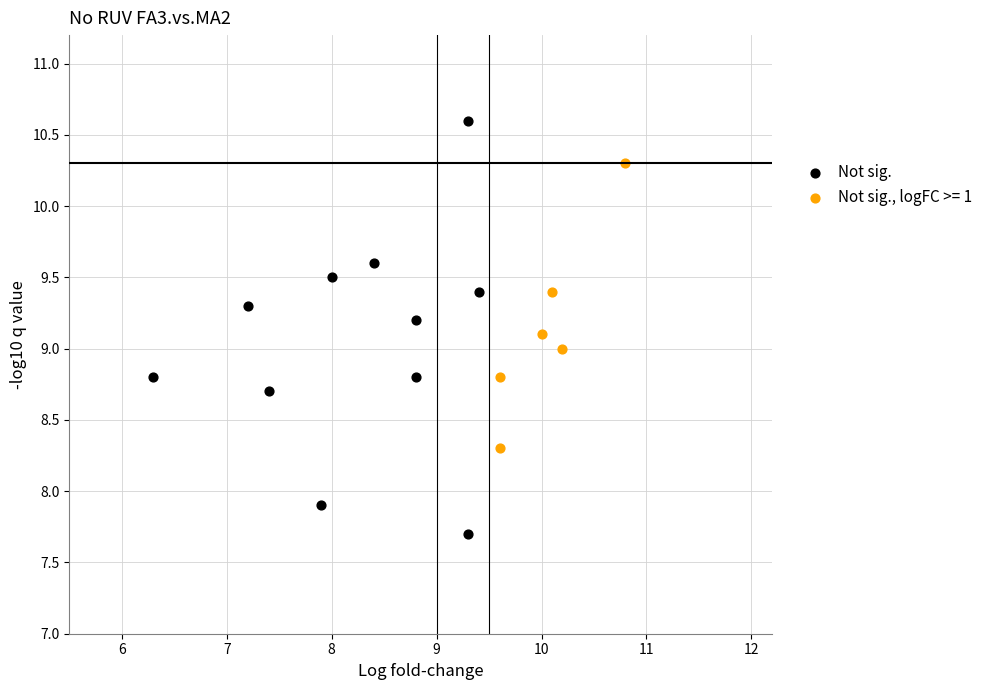

Which series contains the highest Y value?

Not sig.